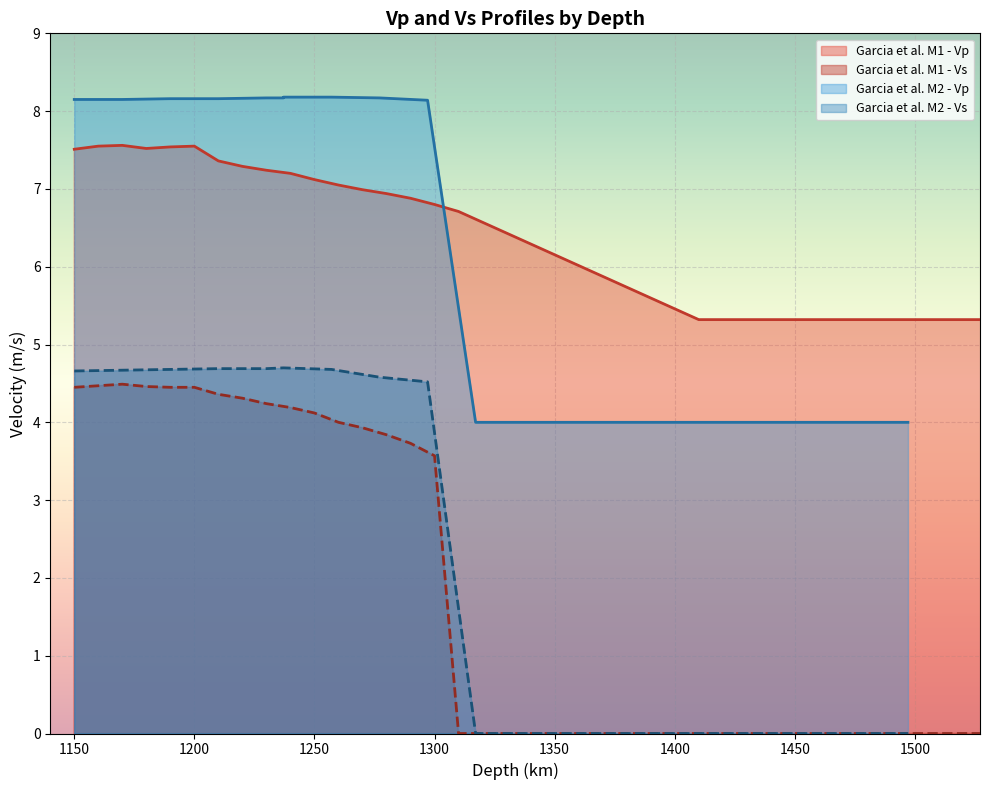

Between 1200 and 1410, which series saw the biggest shift?

Garcia et al. M2 - Vs